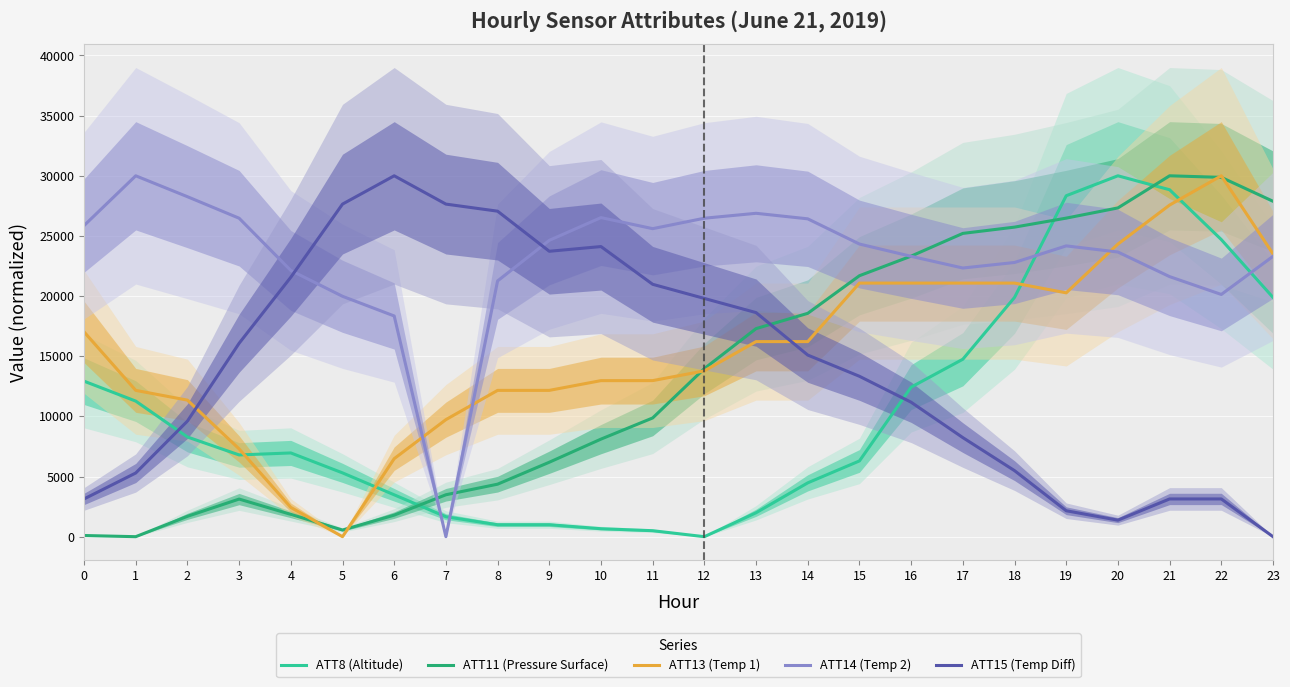

What is the difference between the maximum and minimum values in the ATT15 (Temp Diff) series?

30000.0